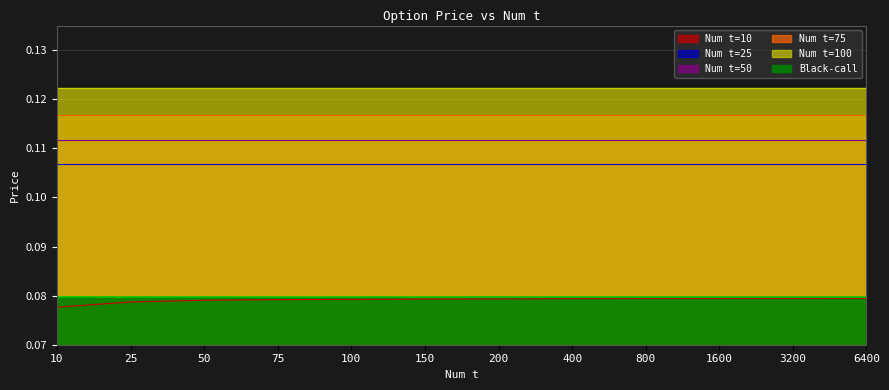

Rank the series by their maximum value, from lowest to highest.

Num t=10, Black-call, Num t=25, Num t=50, Num t=75, Num t=100